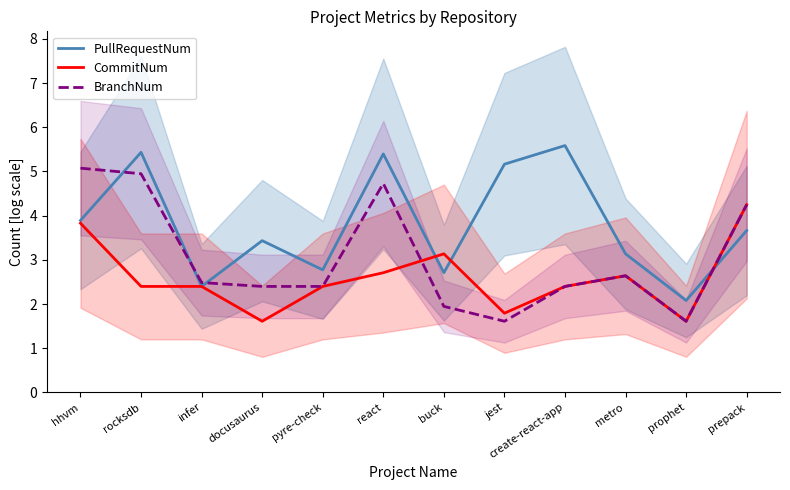

At which label does PullRequestNum reach its peak?

create-react-app